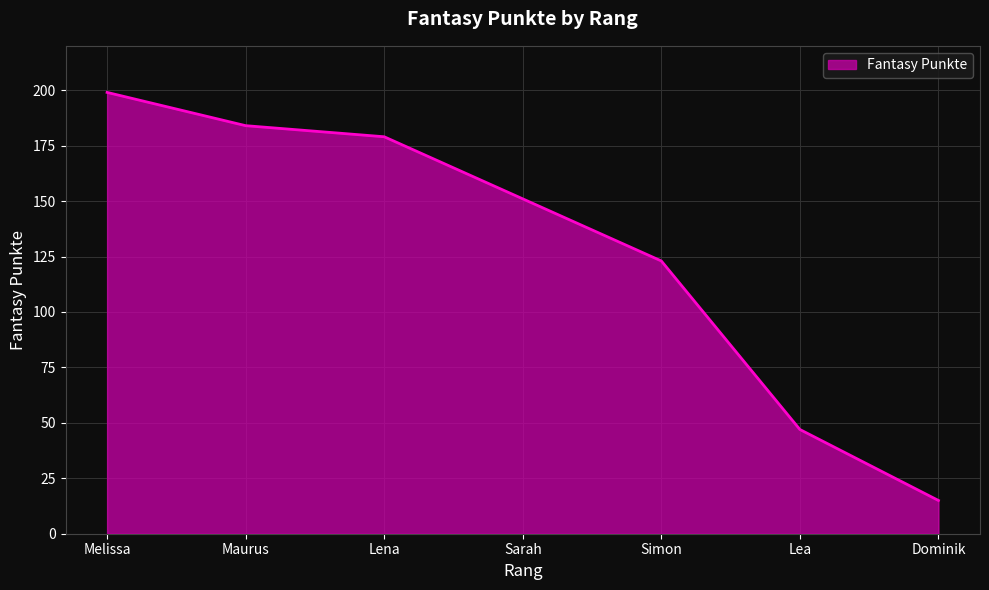

List the labels in order of value, smallest first.

Dominik, Lea, Simon, Sarah, Lena, Maurus, Melissa